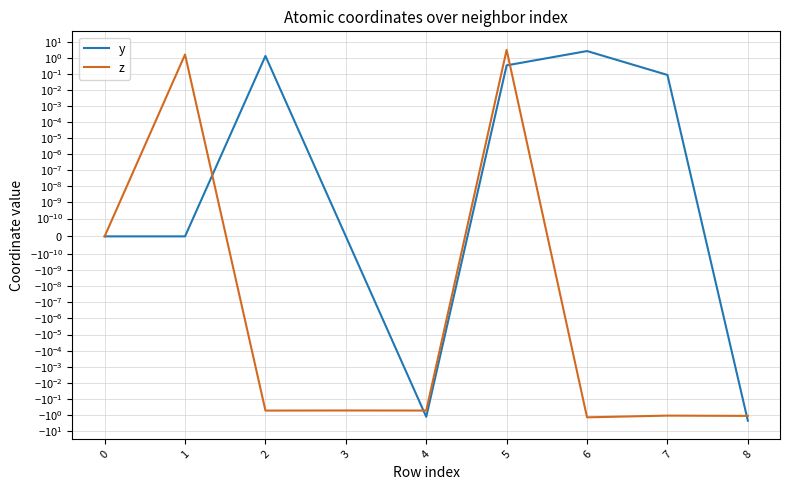

Which series has the largest total across all categories?

y